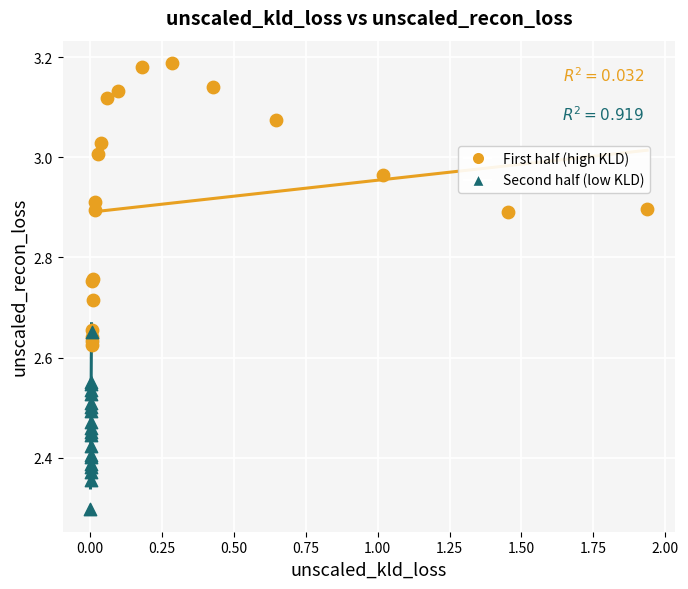

Which series has the widest spread of Y values?

First half (high KLD)